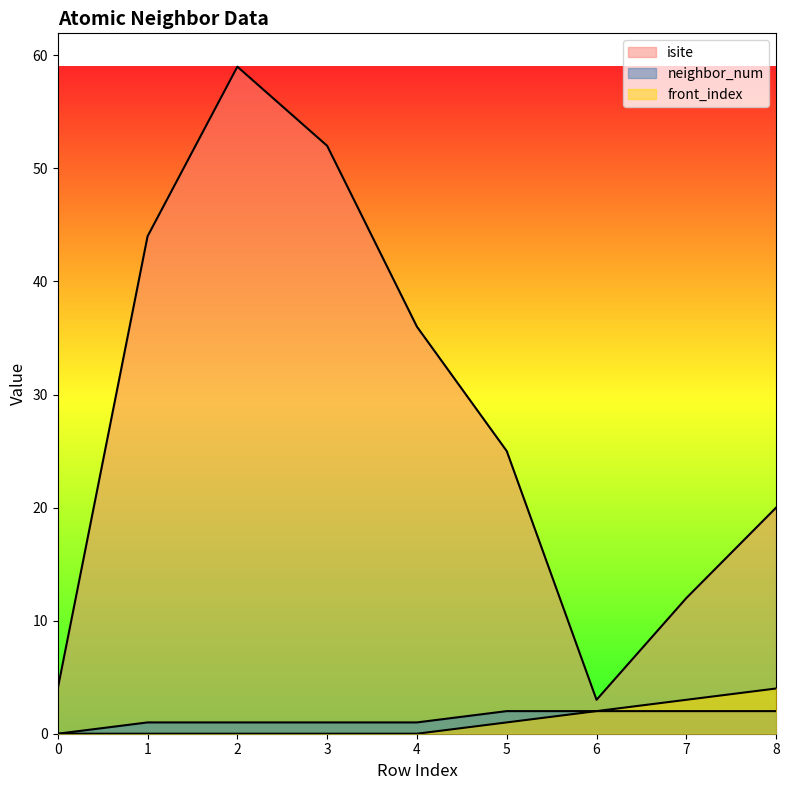

At which category is the sum across all series the highest?

2